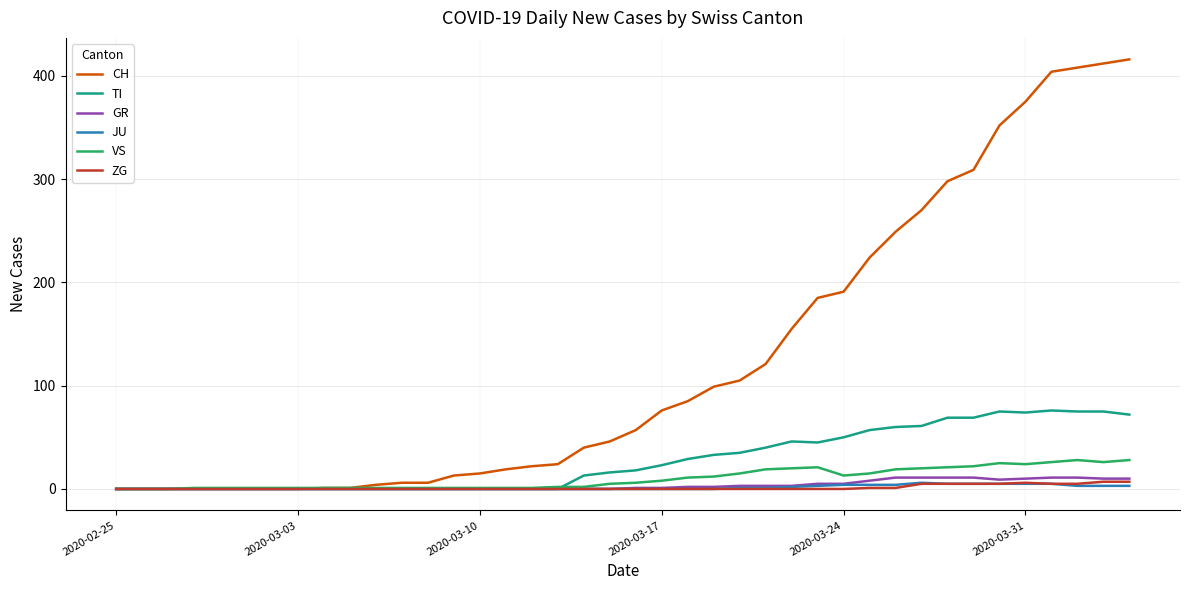

Which series has the largest range (max minus min)?

CH